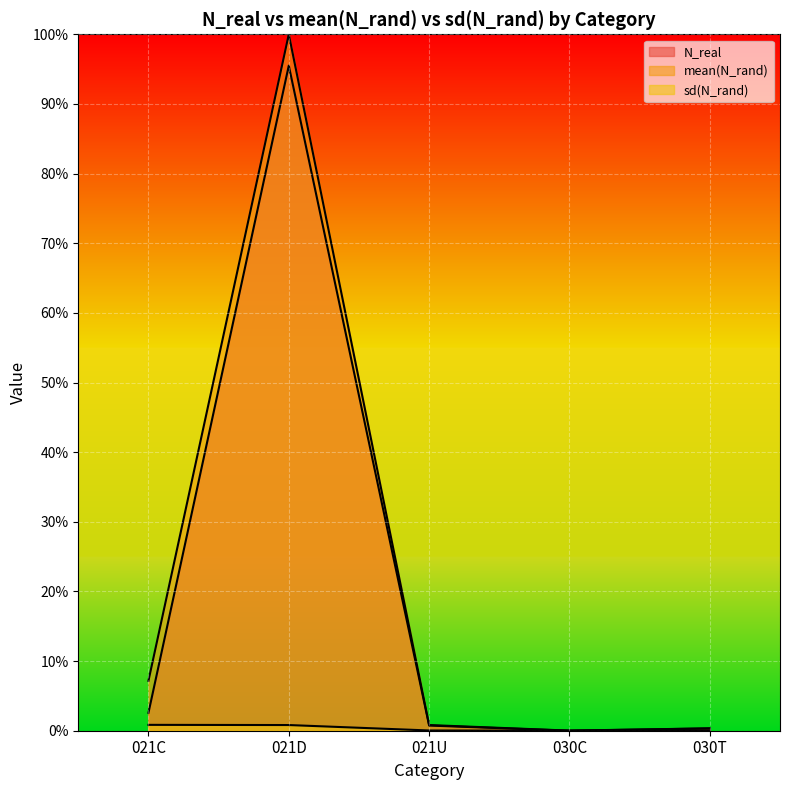

What is the label of the 2nd point from the left?

021D